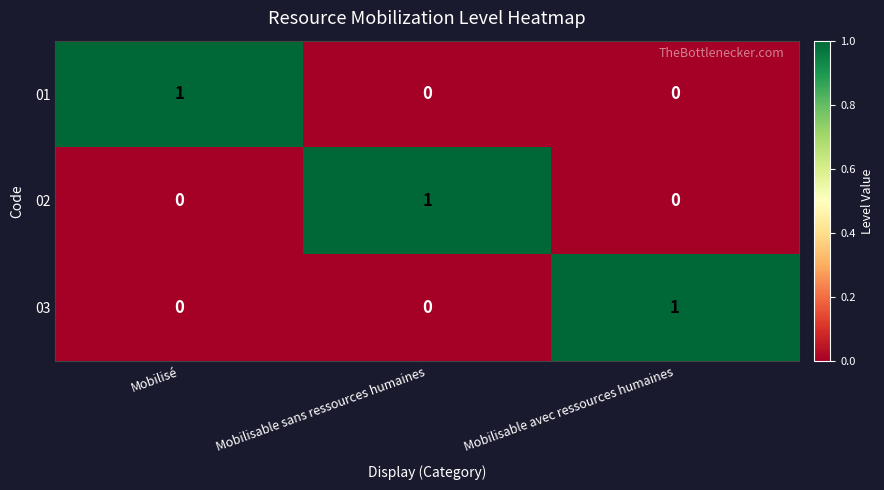

Count the number of categories in the chart.

3